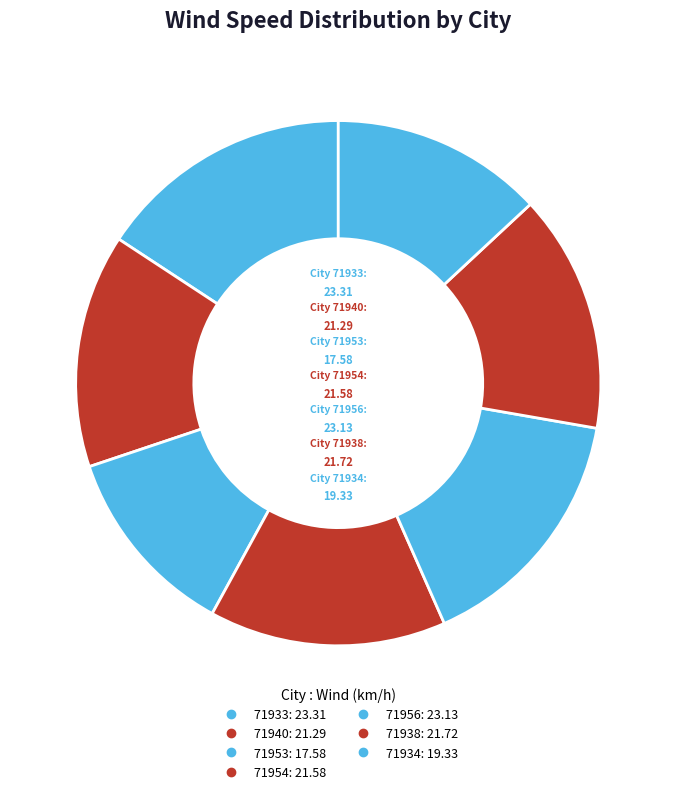

To the nearest percent, what is the combined percentage of 71940 and 71934?

27%